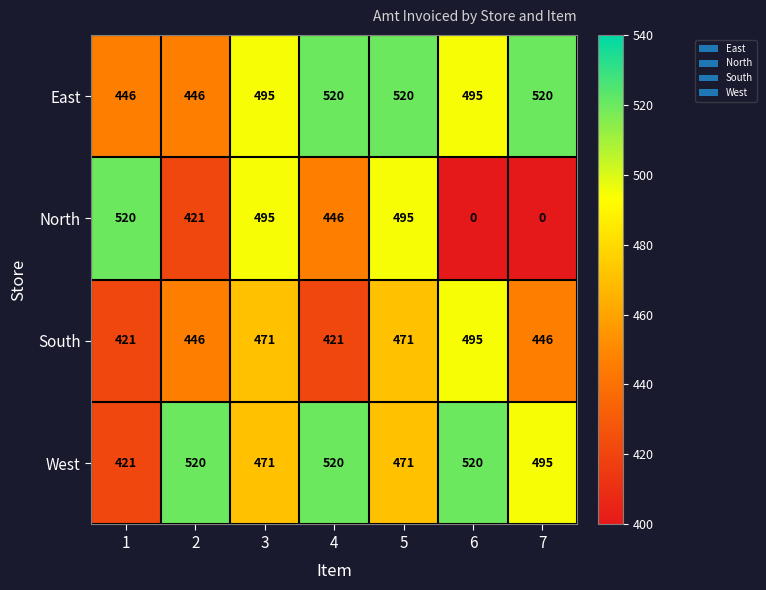

Which series changed the most between 1 and 5?

East